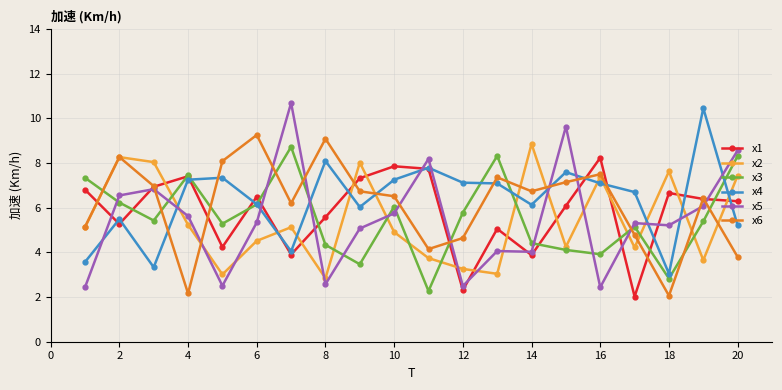

True or false: x6 has more than 2 points higher than both neighbors.

True